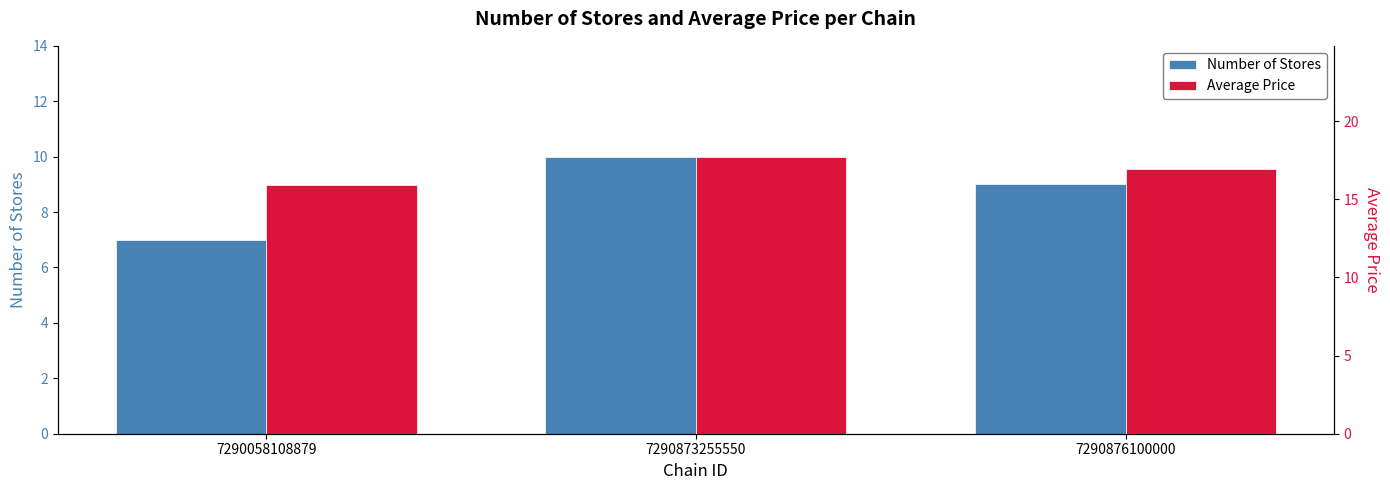

Where does the Average Price series first go above 16?

7290873255550